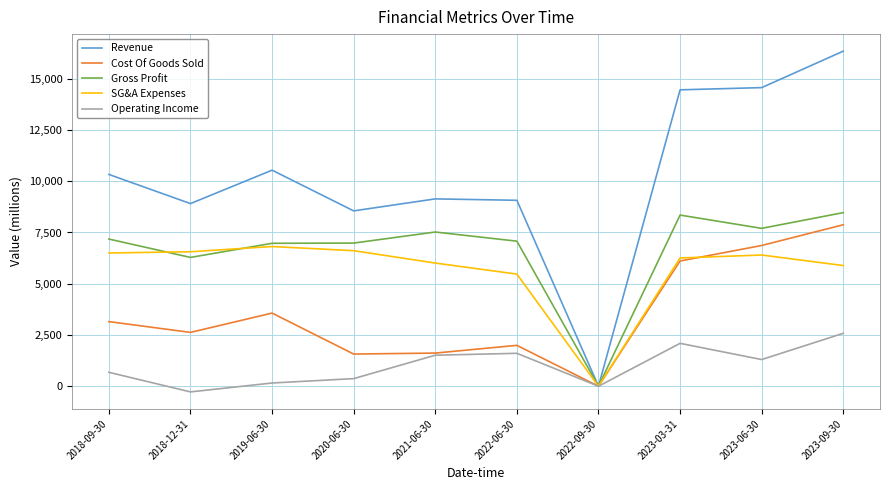

At which label is Cost Of Goods Sold closest to 3938?

2019-06-30